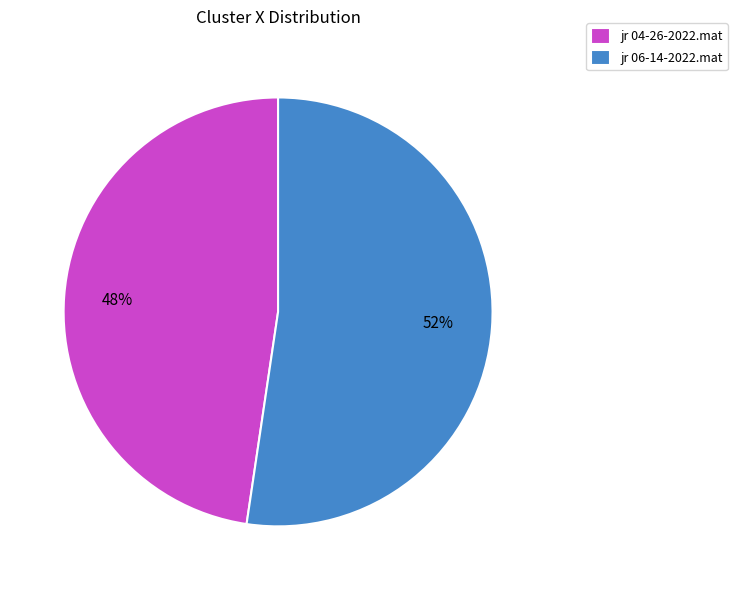

What is the majority slice?

jr 06-14-2022.mat